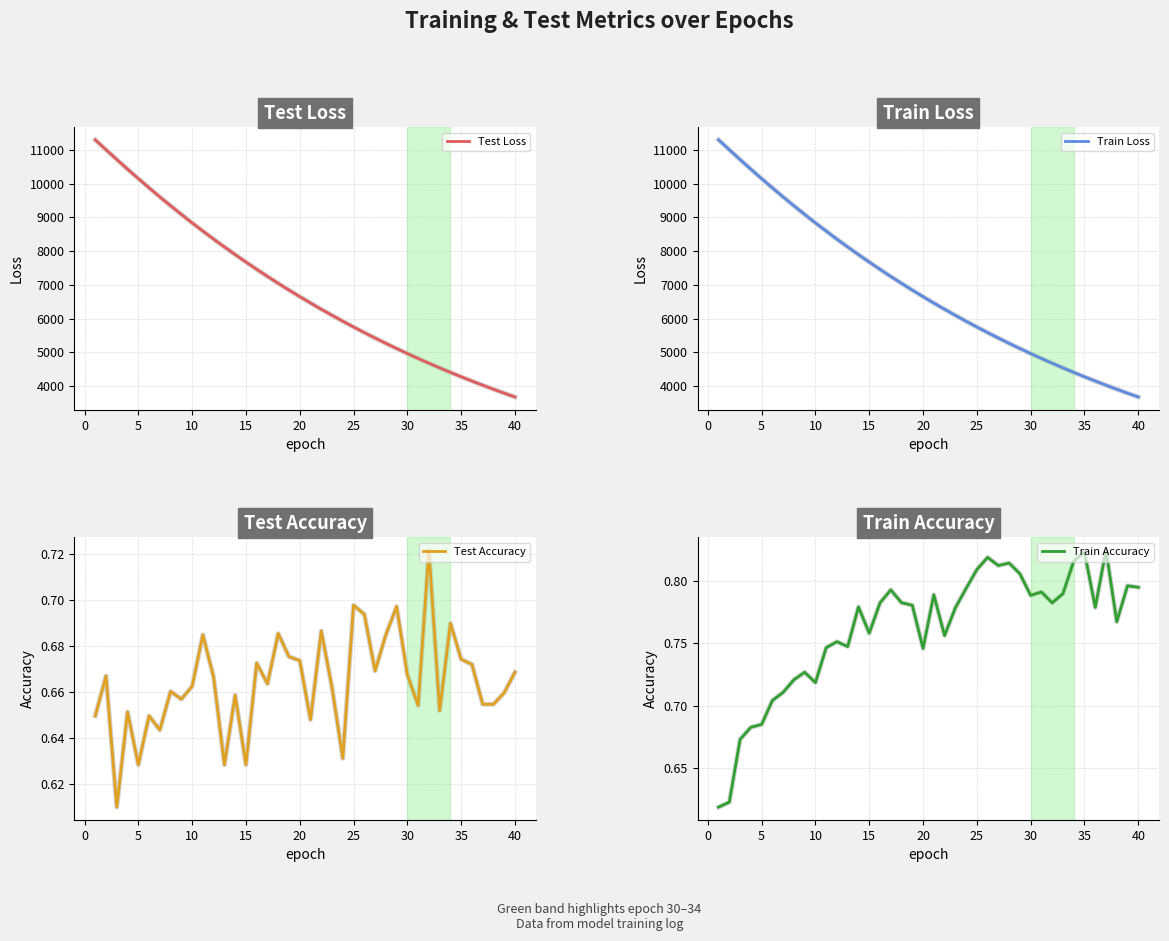

True or false: Test Loss has more than 0 points higher than both neighbors.

False